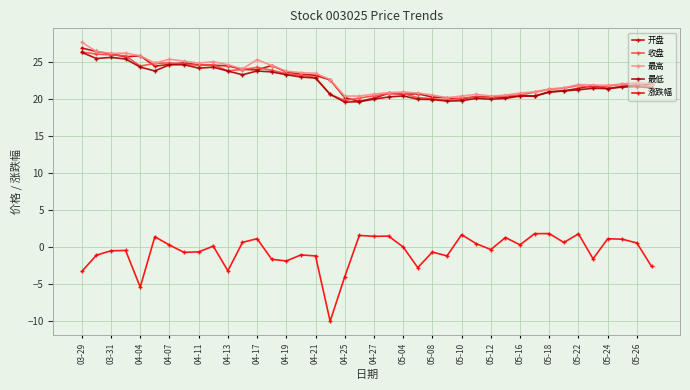

True or false: 最高 and 收盘 cross at least once.

False